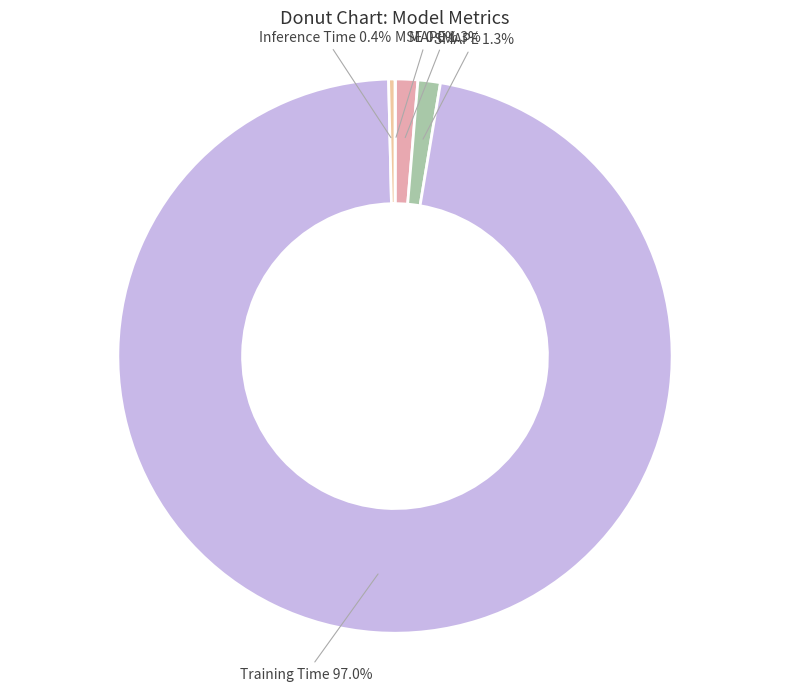

Which category accounts for the majority?

Training Time